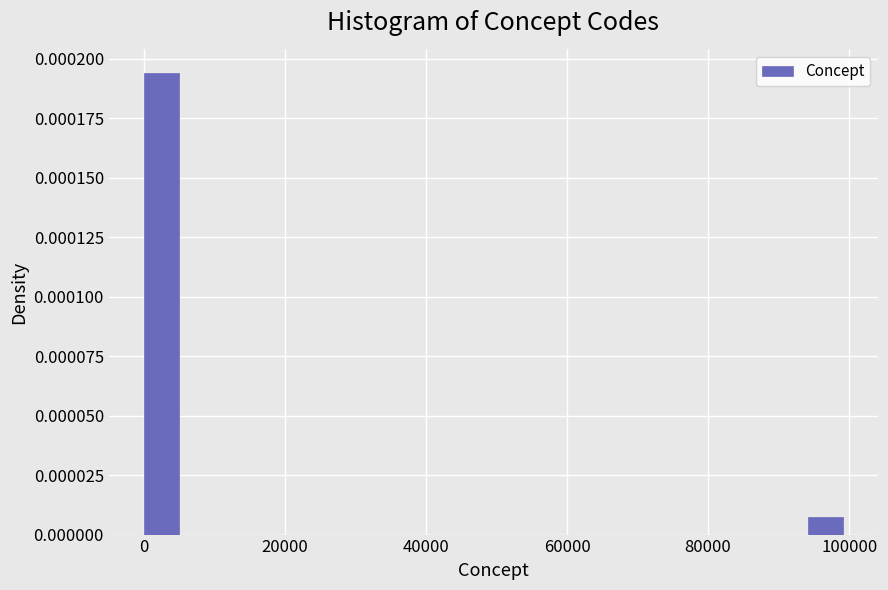

Around what value on the x-axis is the tallest bar? Give the approximate position of its centre, as read against the axis.

2000